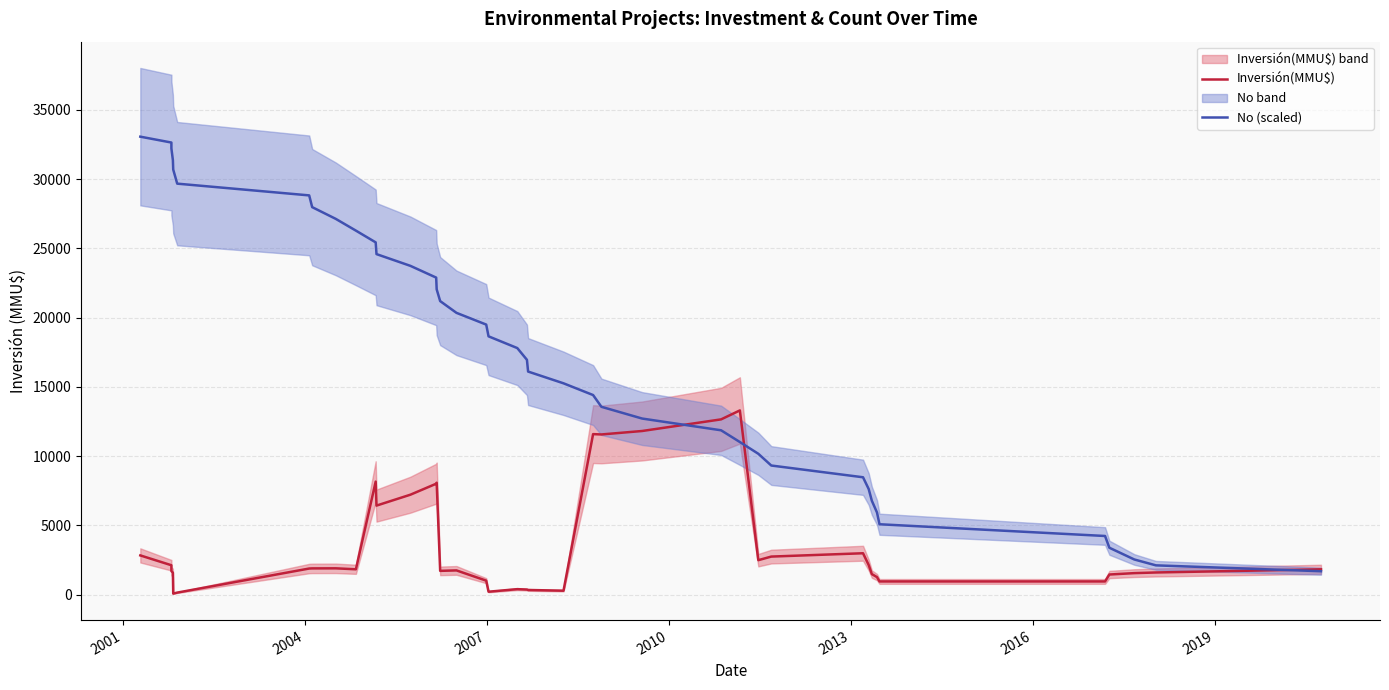

What is the difference between the maximum and minimum values in the No (scaled) series?

31364.2